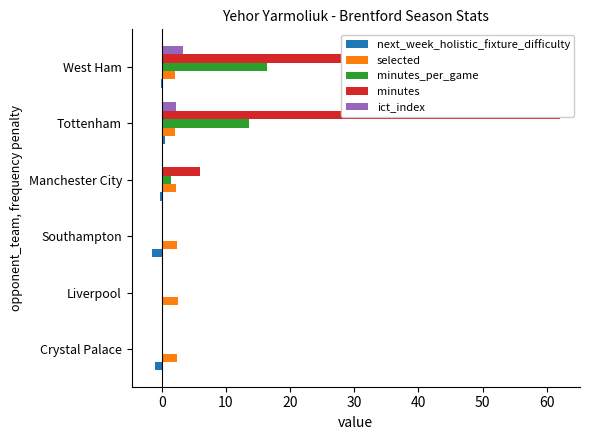

The minutes_per_game series shows 0.0 at Liverpool. True or false?

True